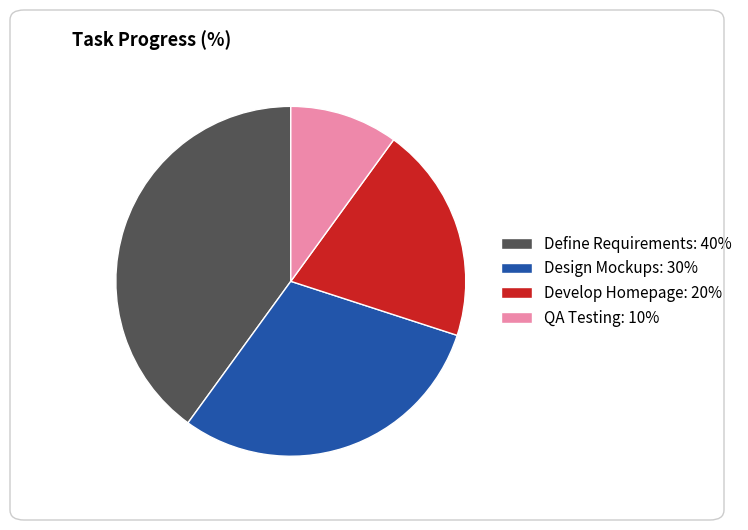

The QA Testing slice represents 10% of the pie. True or false?

True